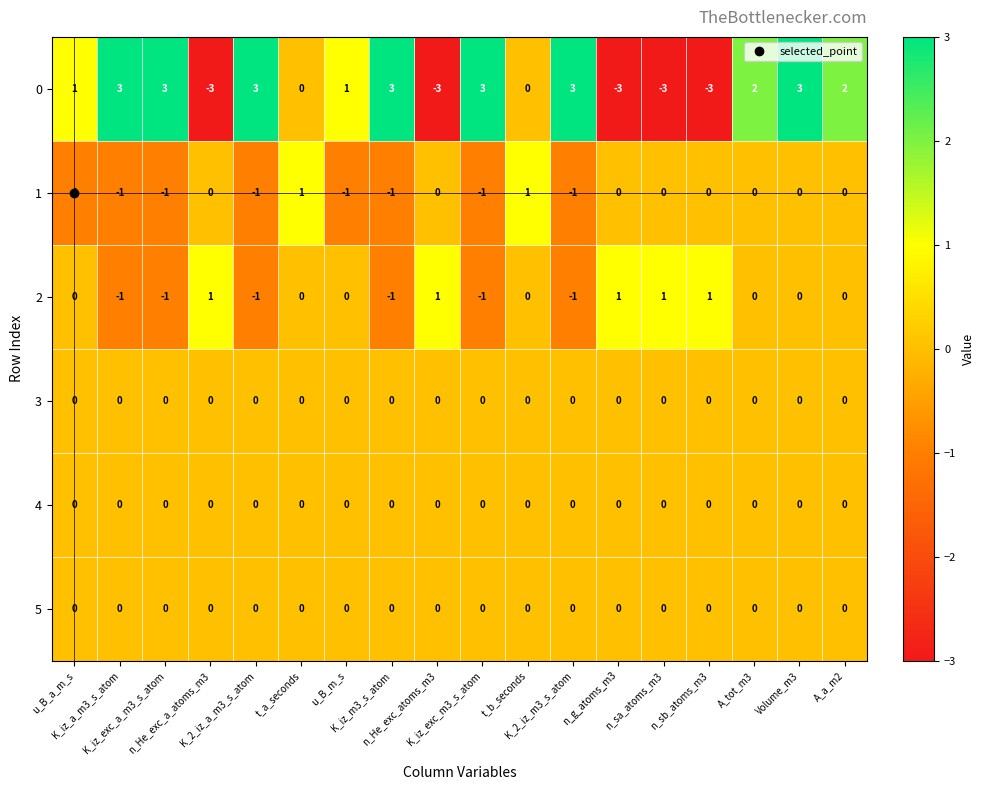

How many series are shown in this chart?

6